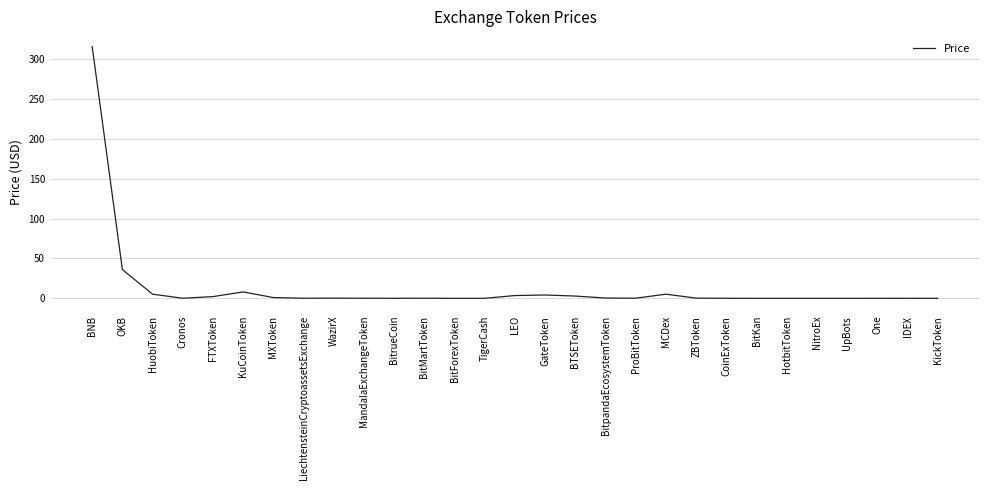

What is the average value?

13.3